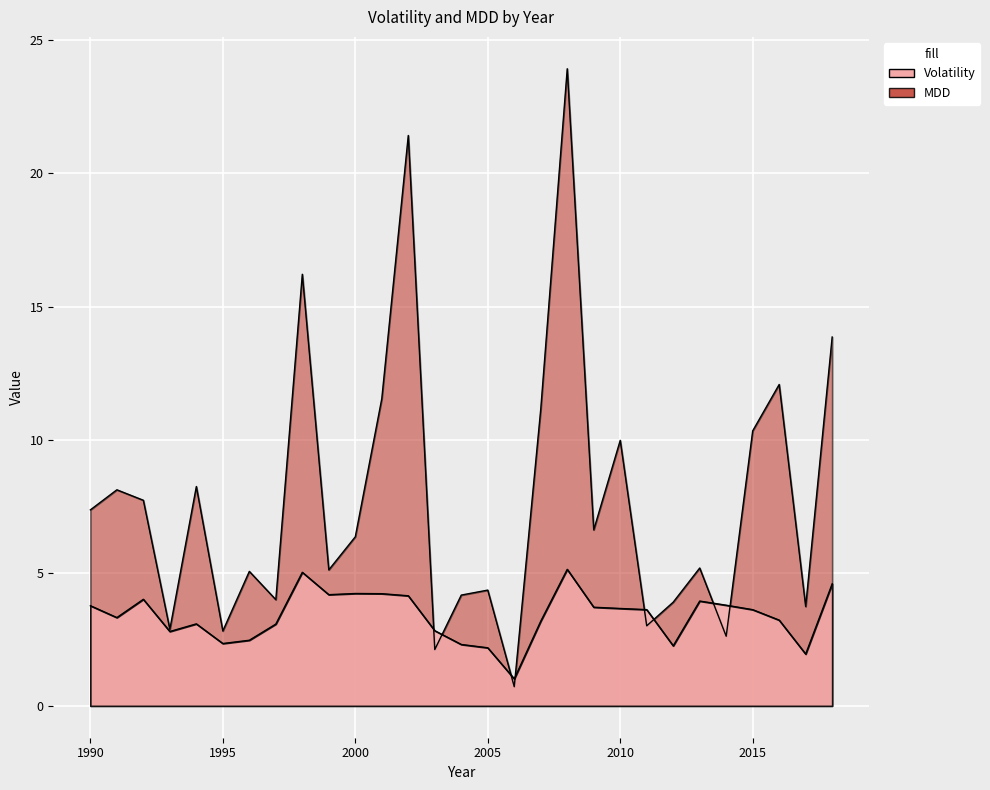

Reading left to right, what are all the values shown in this chart?

Volatility: 1990=3.8	1991=3.3	1992=4.0	1993=2.8	1994=3.1	1995=2.3	1996=2.5	1997=3.1	1998=5.0	1999=4.2	2000=4.2	2001=4.2	2002=4.1	2003=2.8	2004=2.3	2005=2.2	2006=1.0	2007=3.2	2008=5.1	2009=3.7	2010=3.7	2011=3.6	2012=2.3	2013=3.9	2014=3.8	2015=3.6	2016=3.2	2017=1.9	2018=4.6
MDD: 1990=7.4	1991=8.1	1992=7.7	1993=2.9	1994=8.2	1995=2.8	1996=5.1	1997=4.0	1998=16.2	1999=5.1	2000=6.4	2001=11.5	2002=21.4	2003=2.1	2004=4.2	2005=4.3	2006=0.7	2007=11.1	2008=23.9	2009=6.6	2010=10.0	2011=3.0	2012=3.9	2013=5.2	2014=2.6	2015=10.3	2016=12.1	2017=3.7	2018=13.9